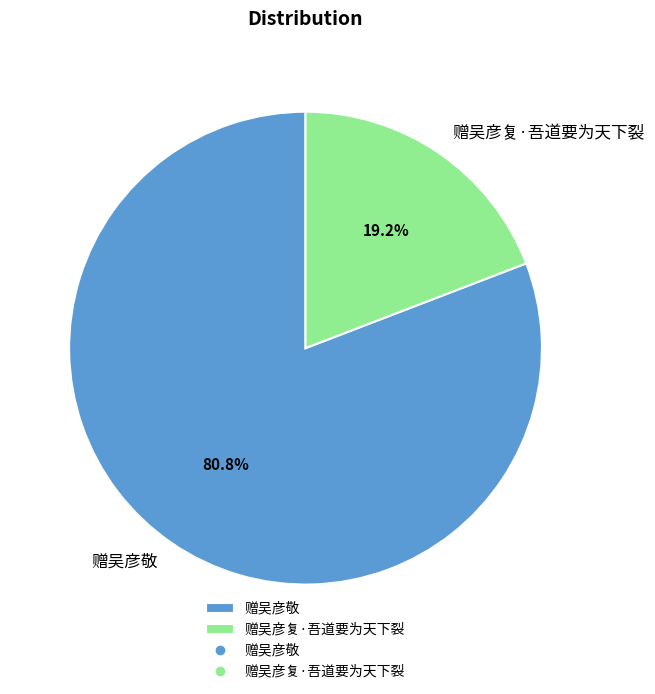

Count the number of slices in the pie.

2